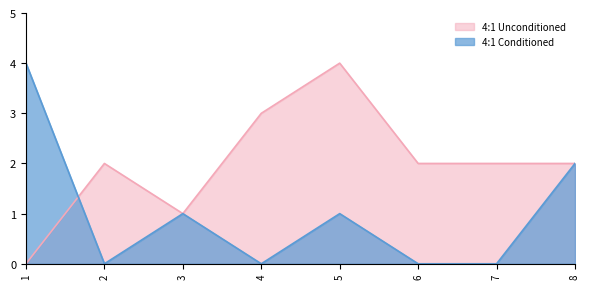

What is the total value across all series at 1?

4